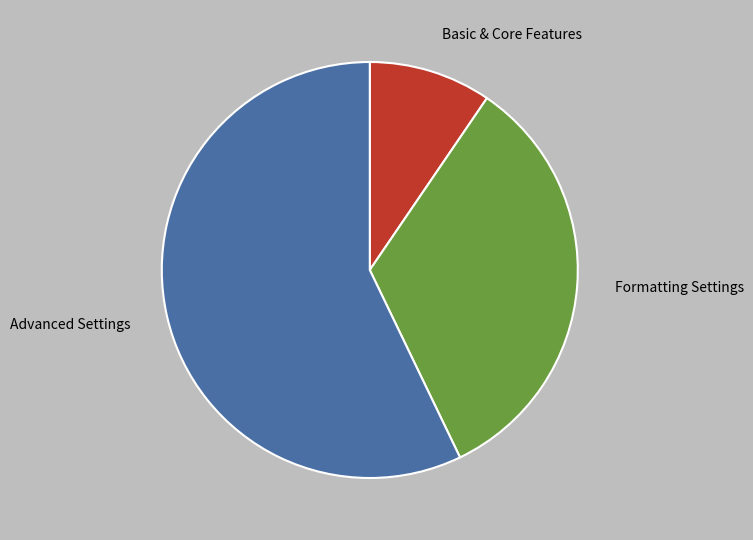

The Formatting Settings slice represents 26% of the pie. True or false?

False